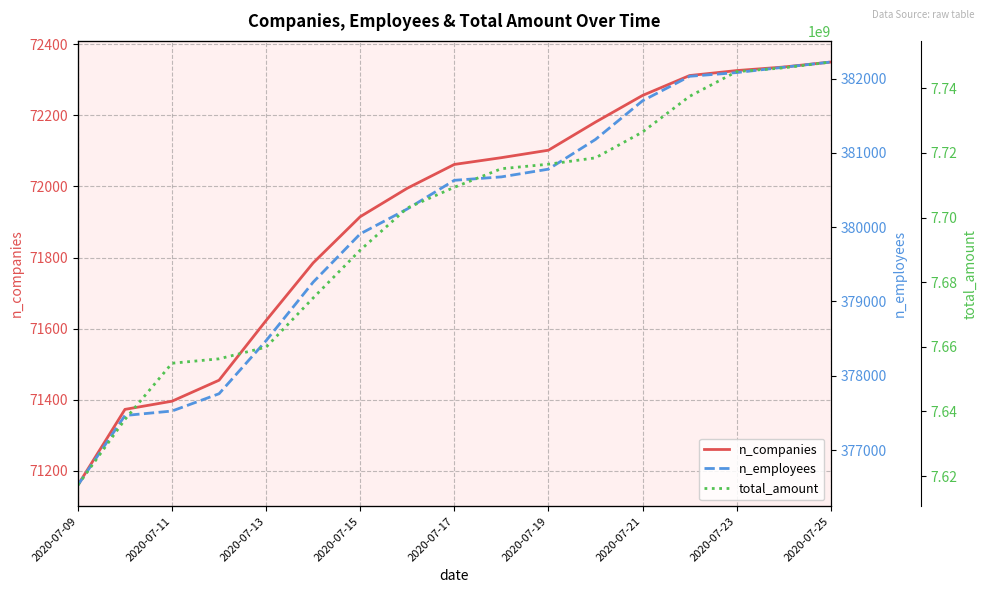

True or false: n_companies and n_employees intersect in this chart.

False